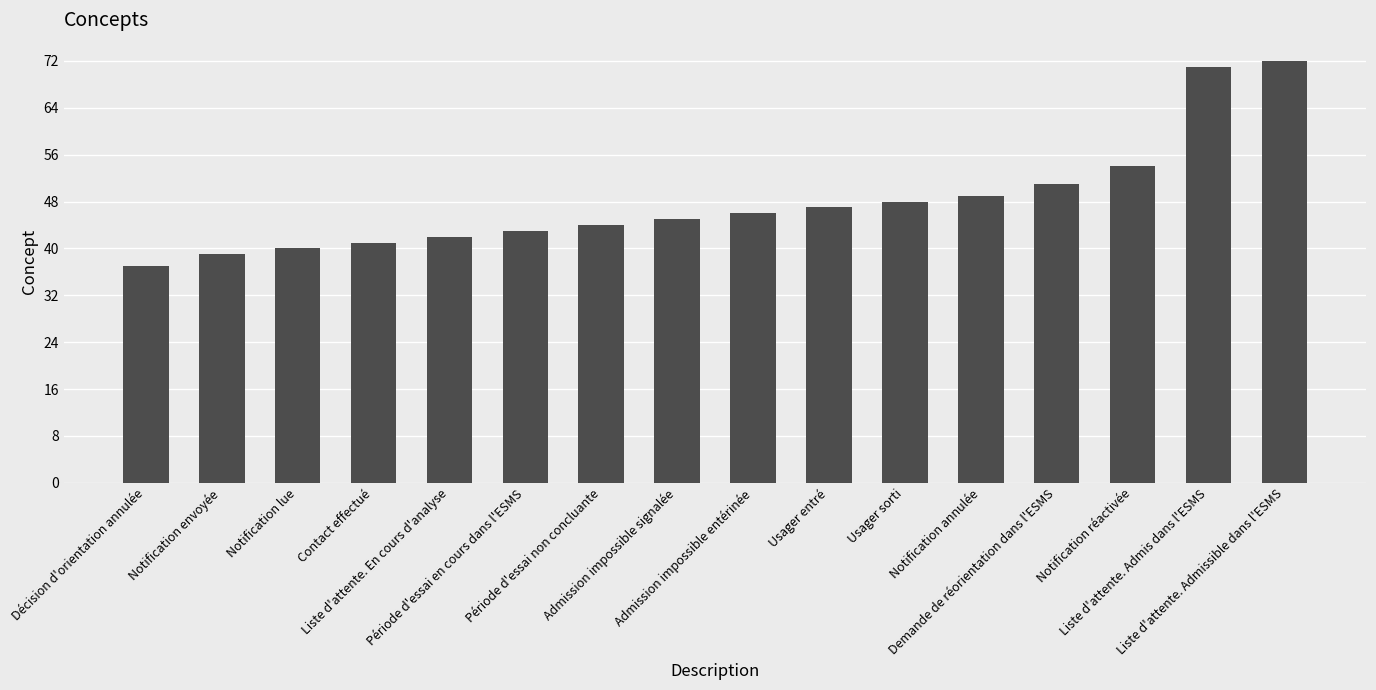

What is the average value?

48